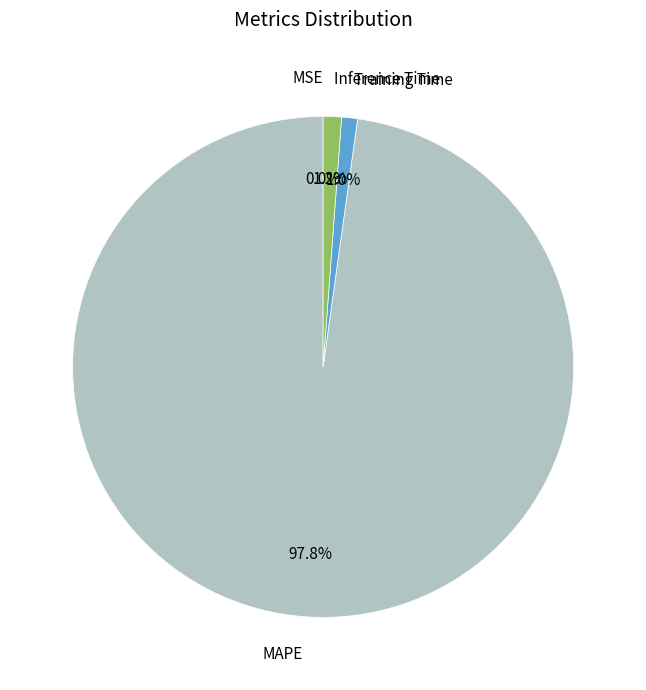

Is there any slice that represents more than half of the pie?

Yes